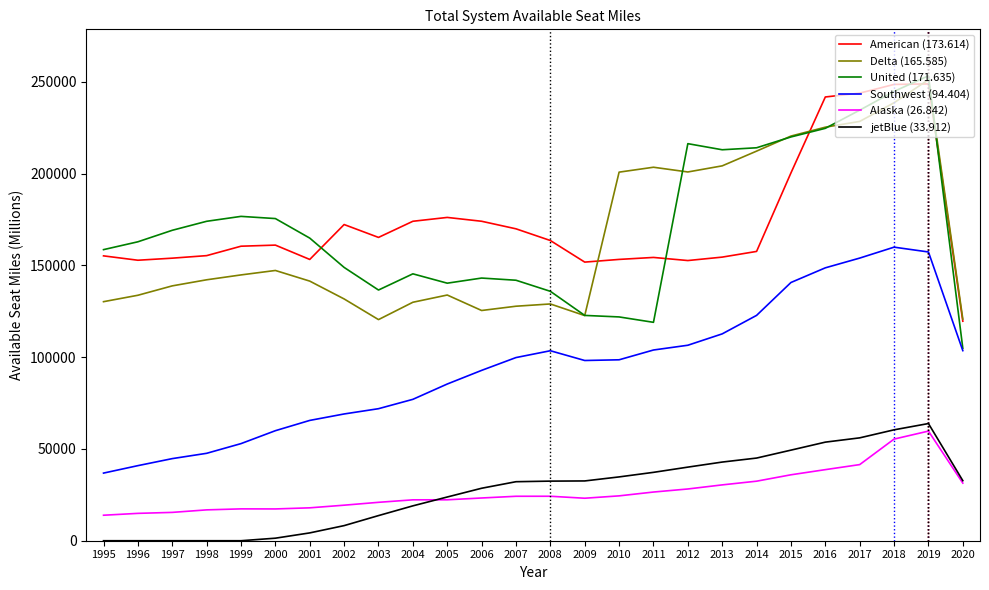

True or false: American (173.614) has a value of 172240 at 2002.

True